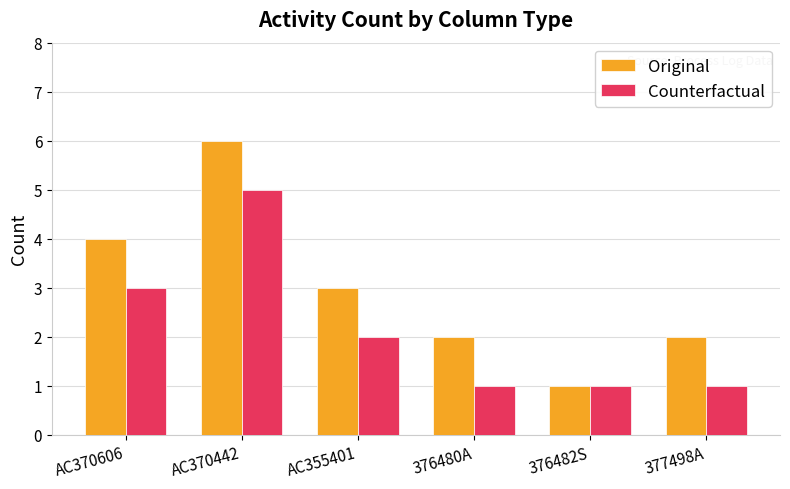

What is the difference between the Counterfactual values at AC370442 and 376482S?

4